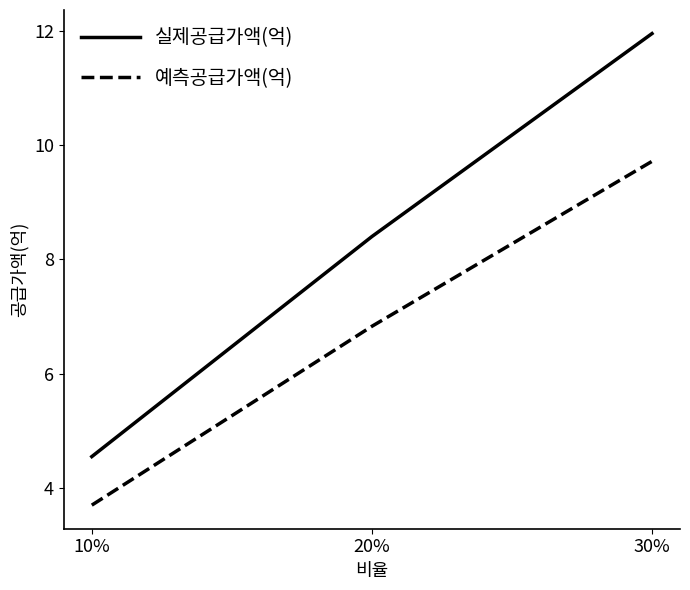

How many lines are shown in the chart?

2